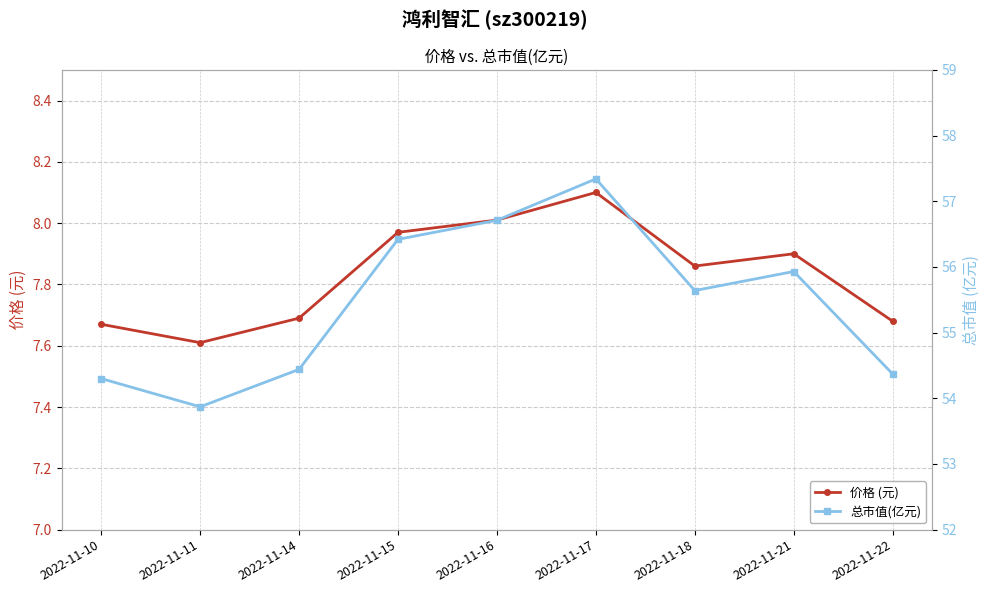

Where is 总市值(亿元) nearest to the value 55?

2022-11-14